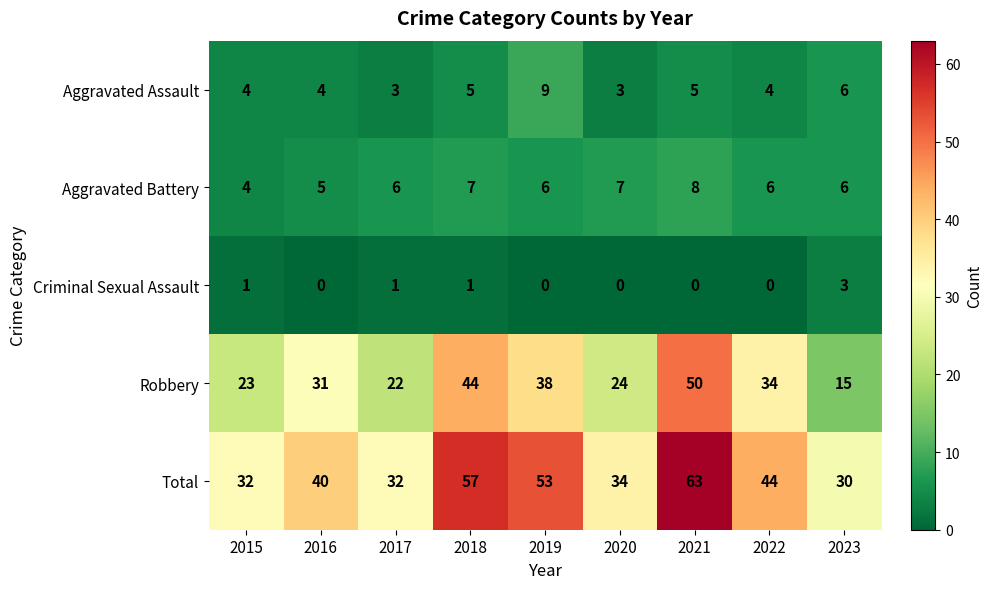

How many series are shown in this chart?

5